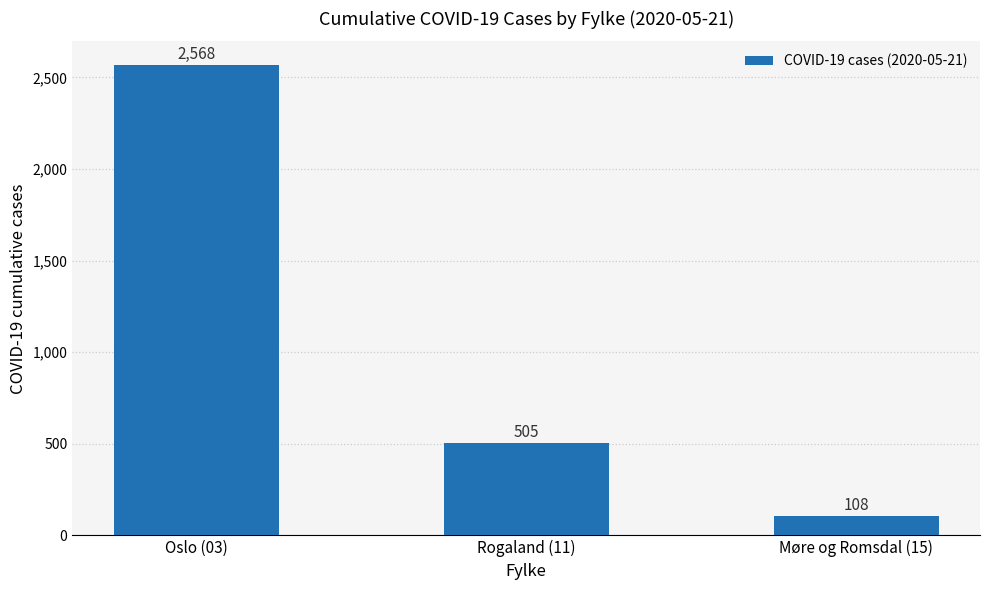

What is the label of the 2nd bar from the right?

Rogaland (11)